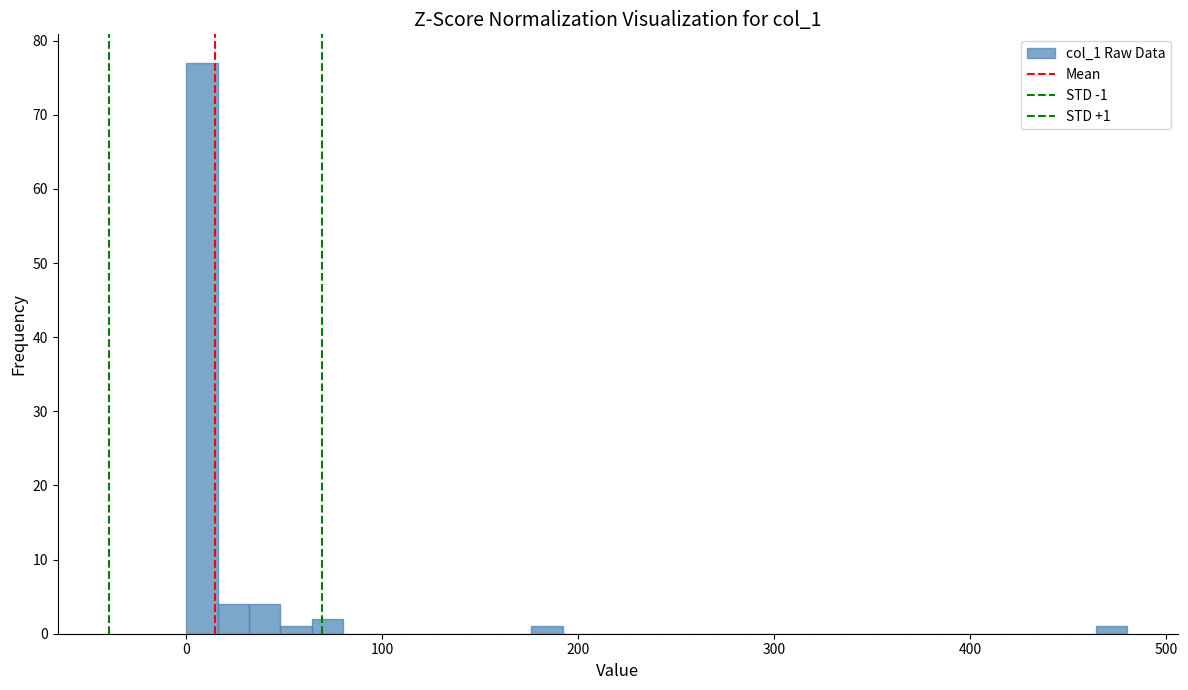

Read against the x-axis, roughly where is the centre of the tallest bar?

10